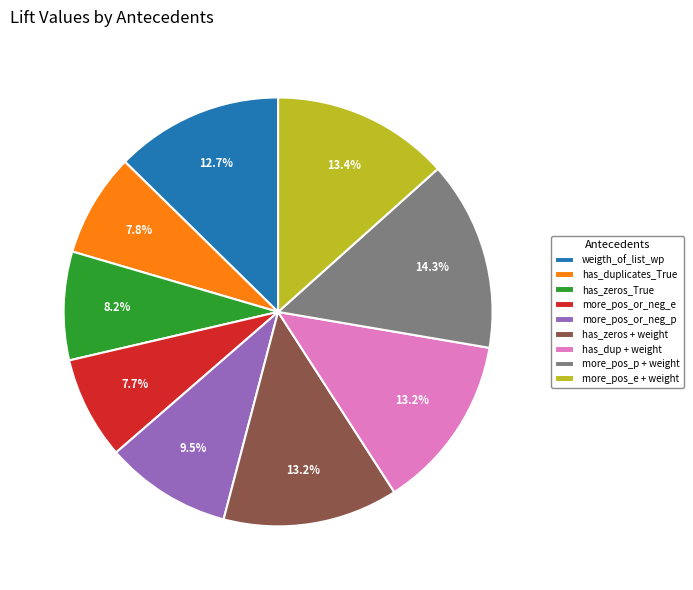

What is the total percentage of more_pos_or_neg_e and has_duplicates_True?

15.5%